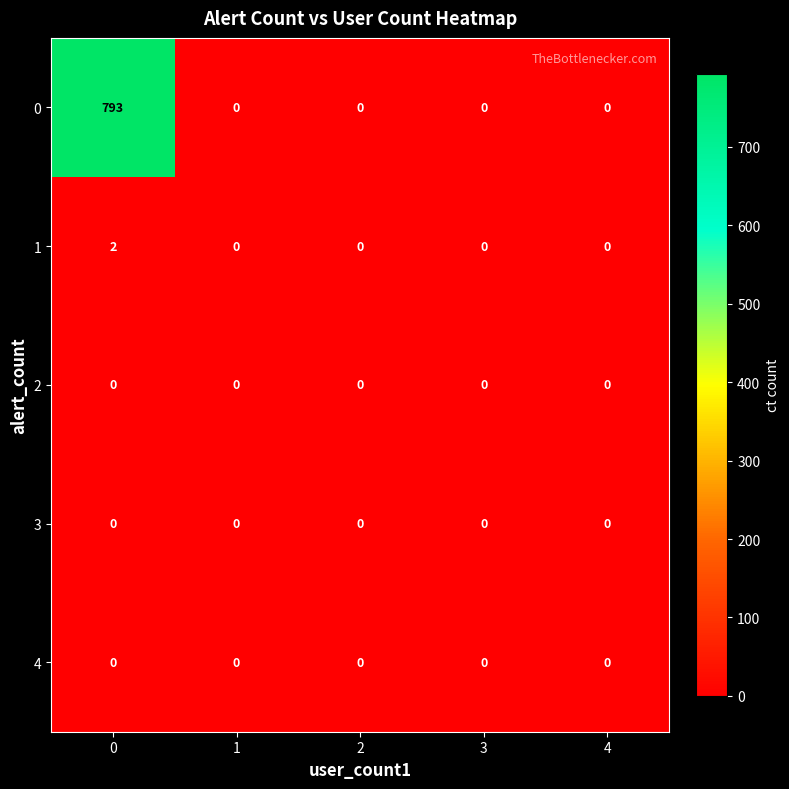

What is the difference between the maximum and minimum values in the 0 series?

793